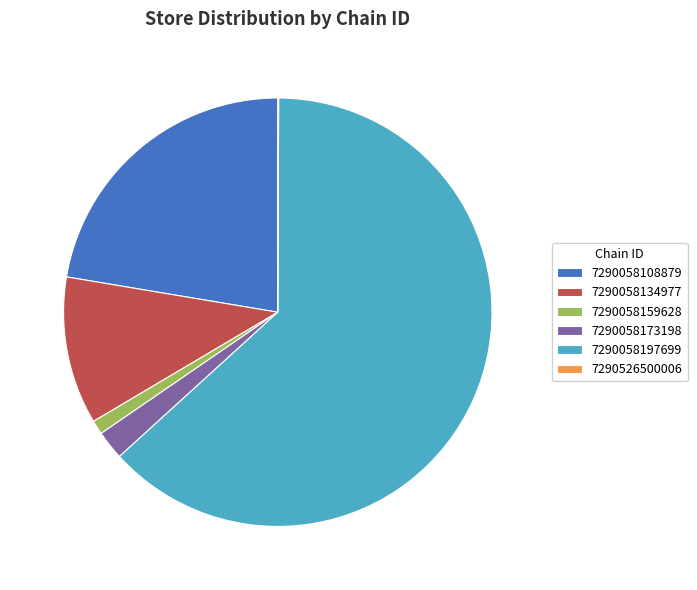

Combined, do 7290058108879 and 7290058159628 account for over 50%?

No